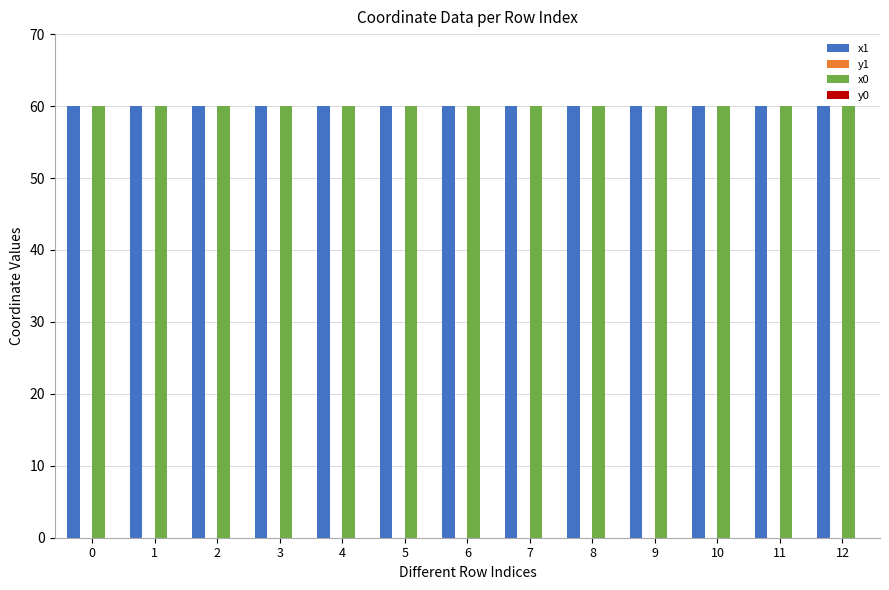

True or false: x0 has a value of 60.0 at 6.

True